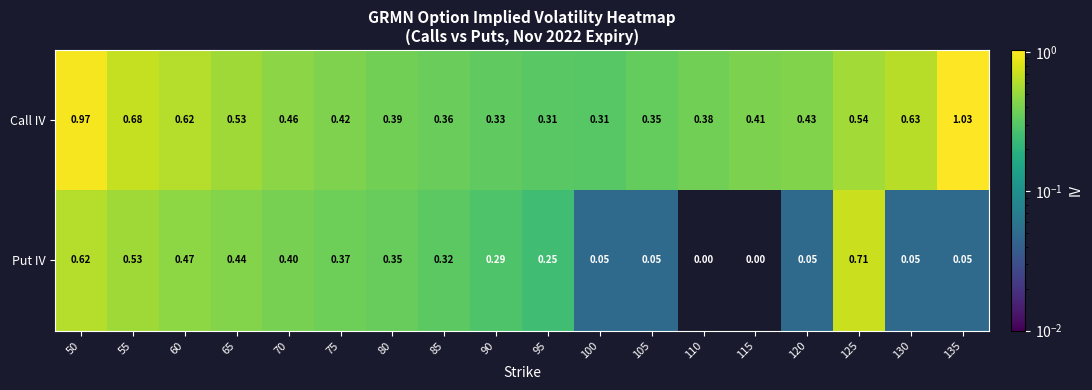

Between 55 and 65, which series saw the biggest shift?

Call IV